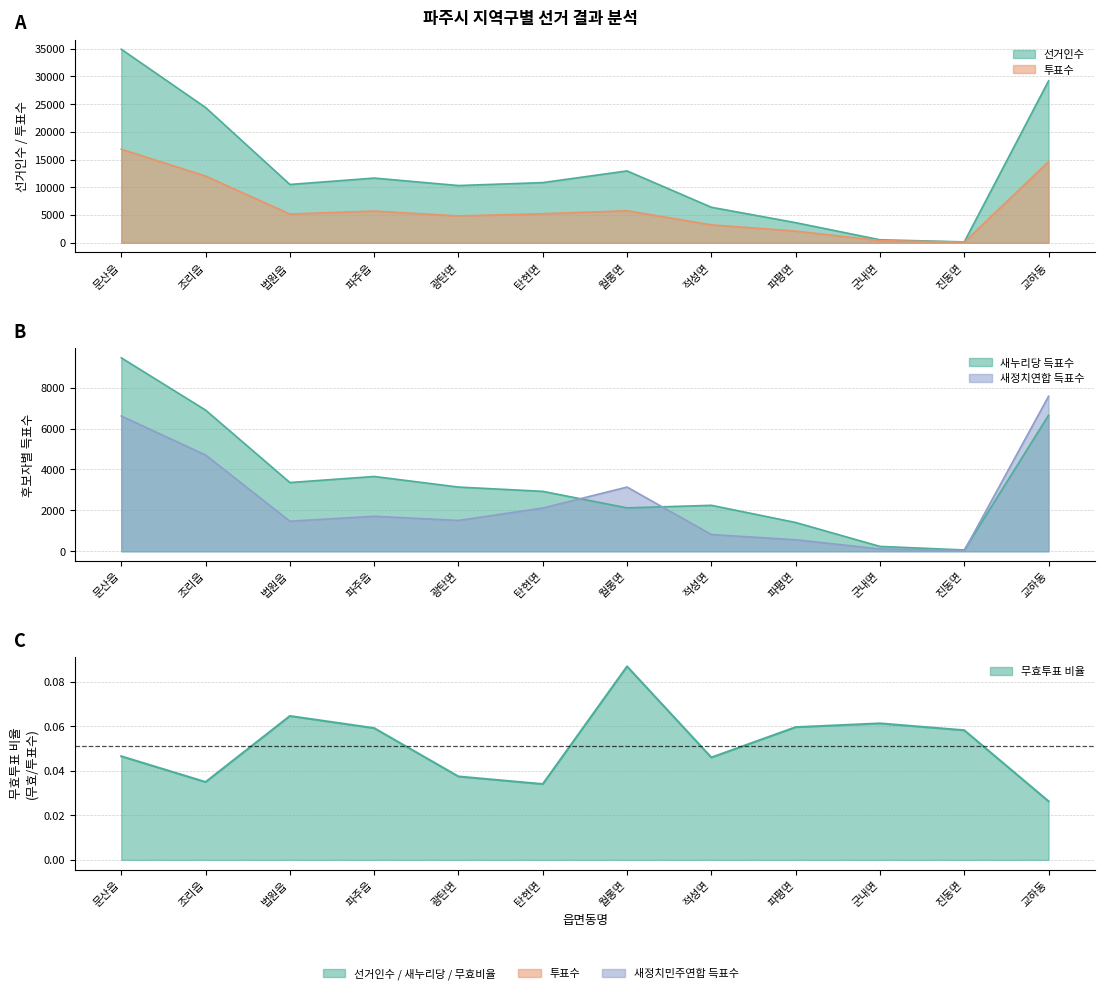

True or false: 새정치민주연합 득표수 has more than 2 interior local peaks.

False